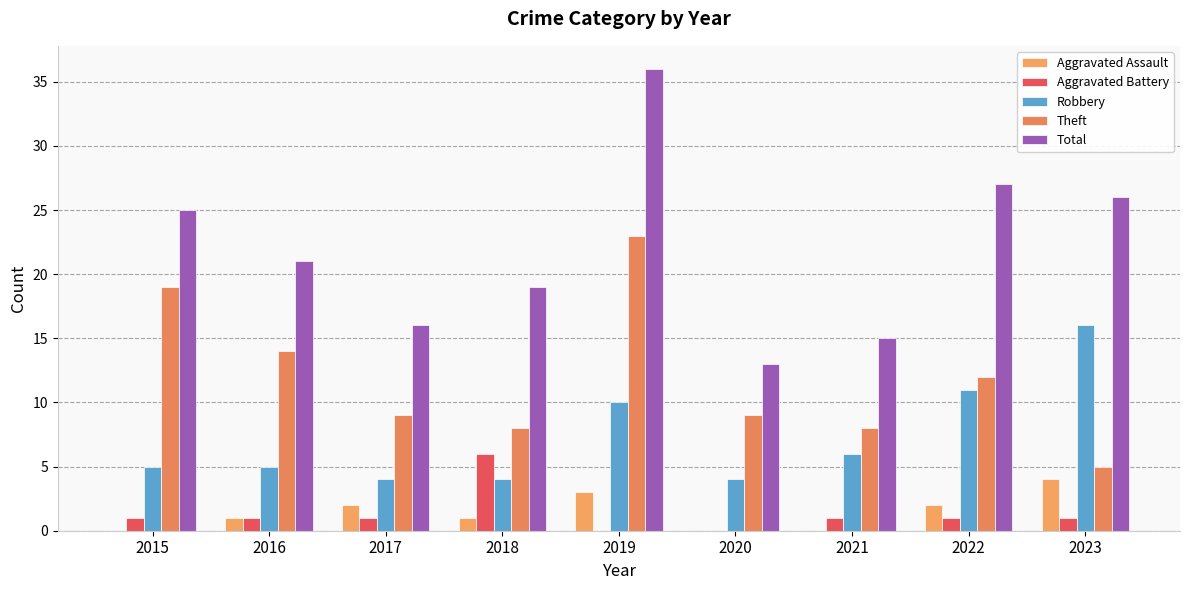

What is the maximum value shown in the chart?

36